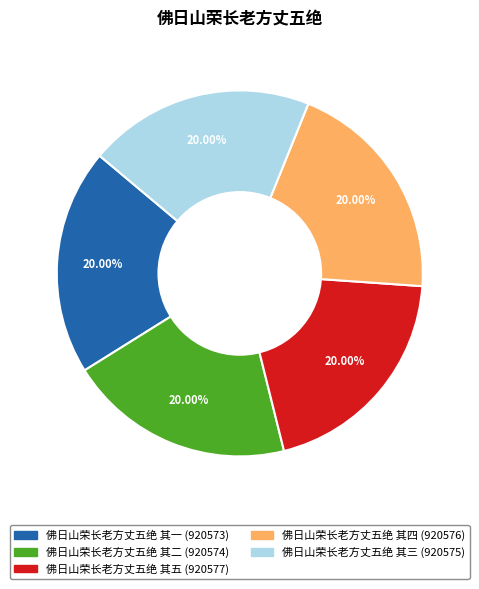

Is 佛日山荣长老方丈五绝 其二 the majority of the pie?

No